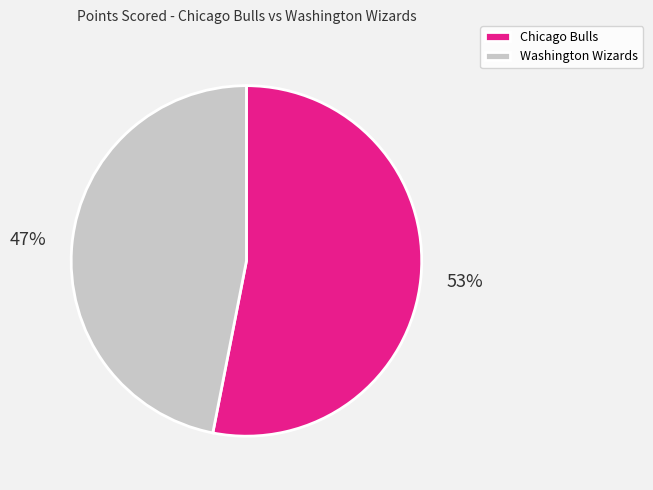

What is the ratio of the value at Chicago Bulls to the value at Washington Wizards?

1.1